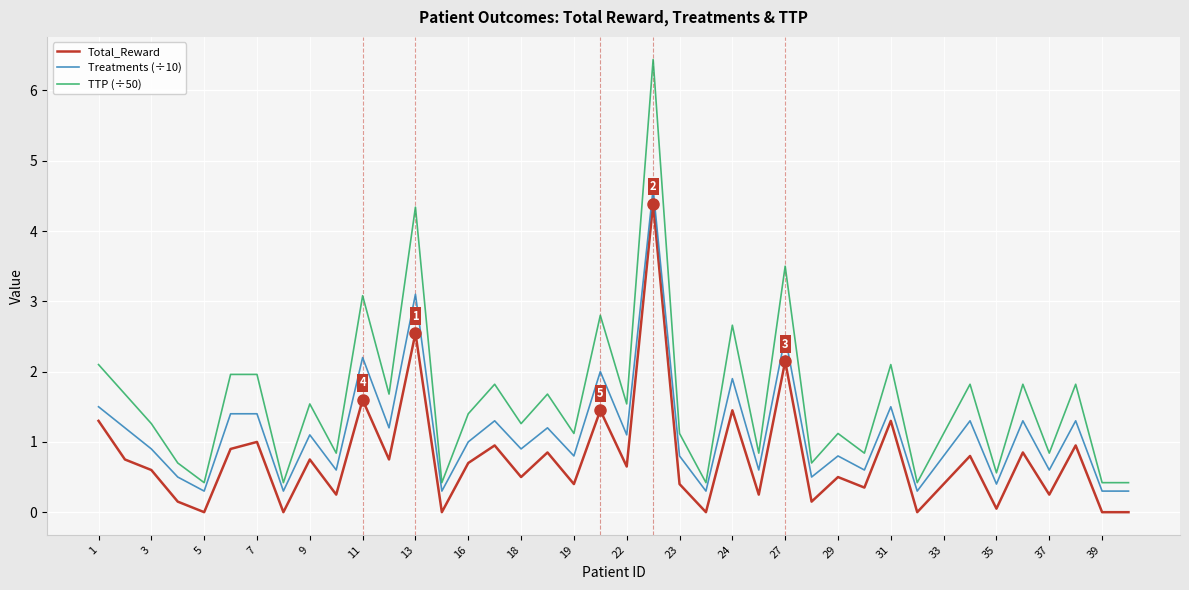

Which series has the widest spread of values?

TTP (÷50)